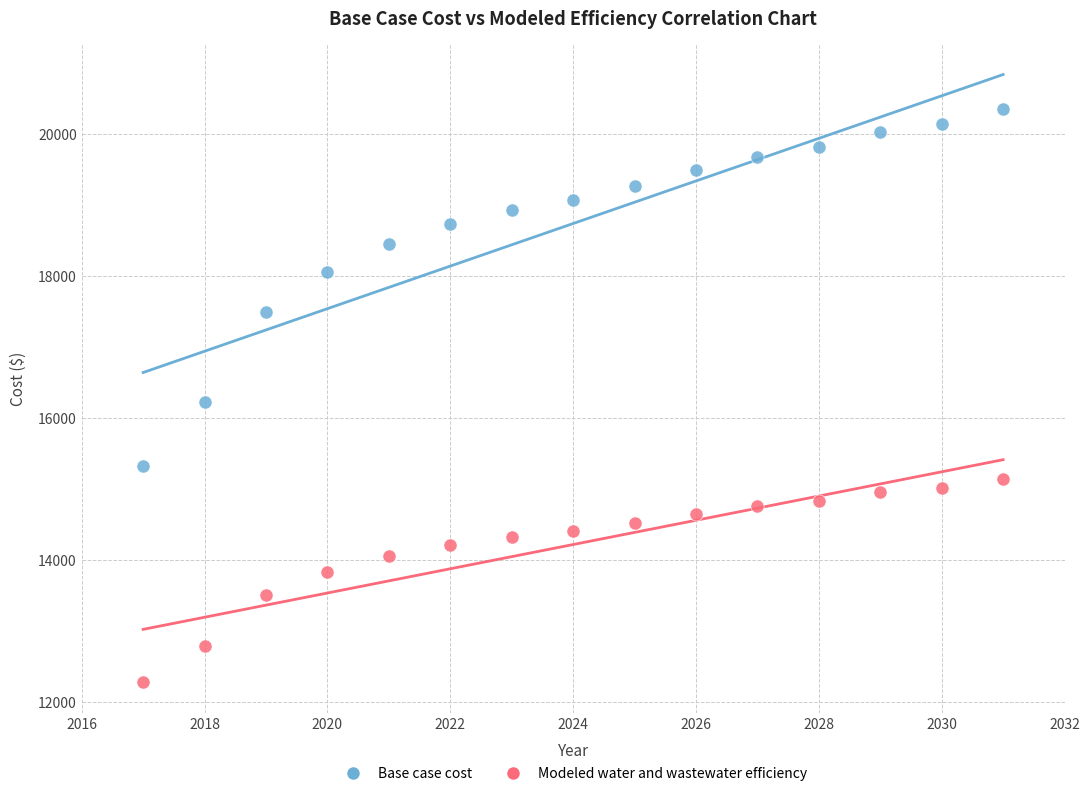

What are all the series names shown in the legend?

Base case cost, Modeled water and wastewater efficiency